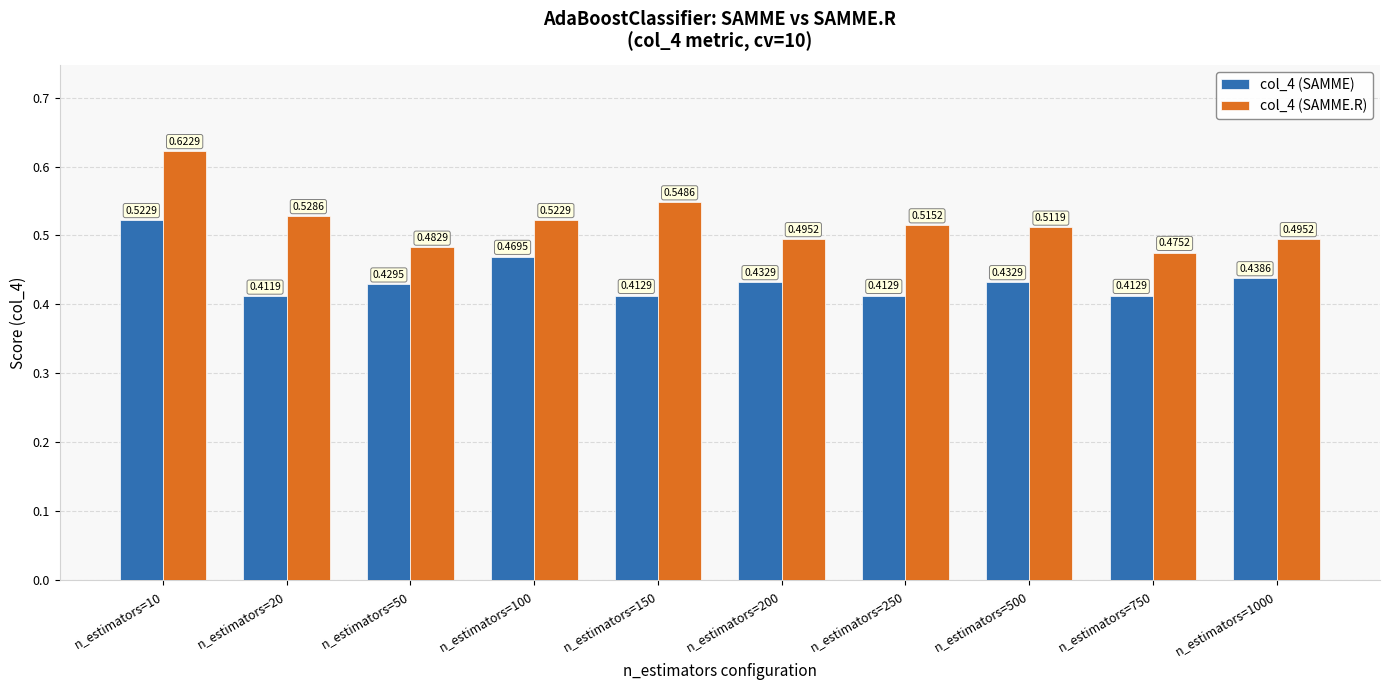

Does the chart contain any negative values?

No